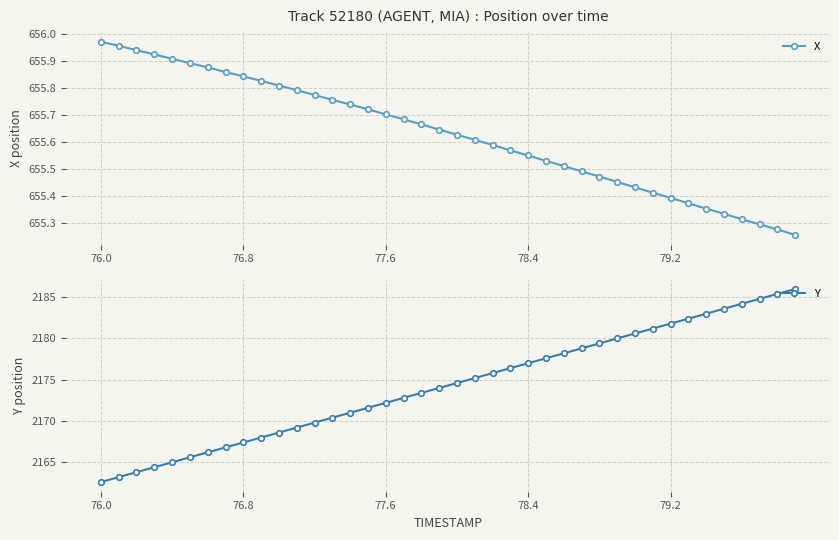

True or false: X has more than 1 points higher than both neighbors.

False